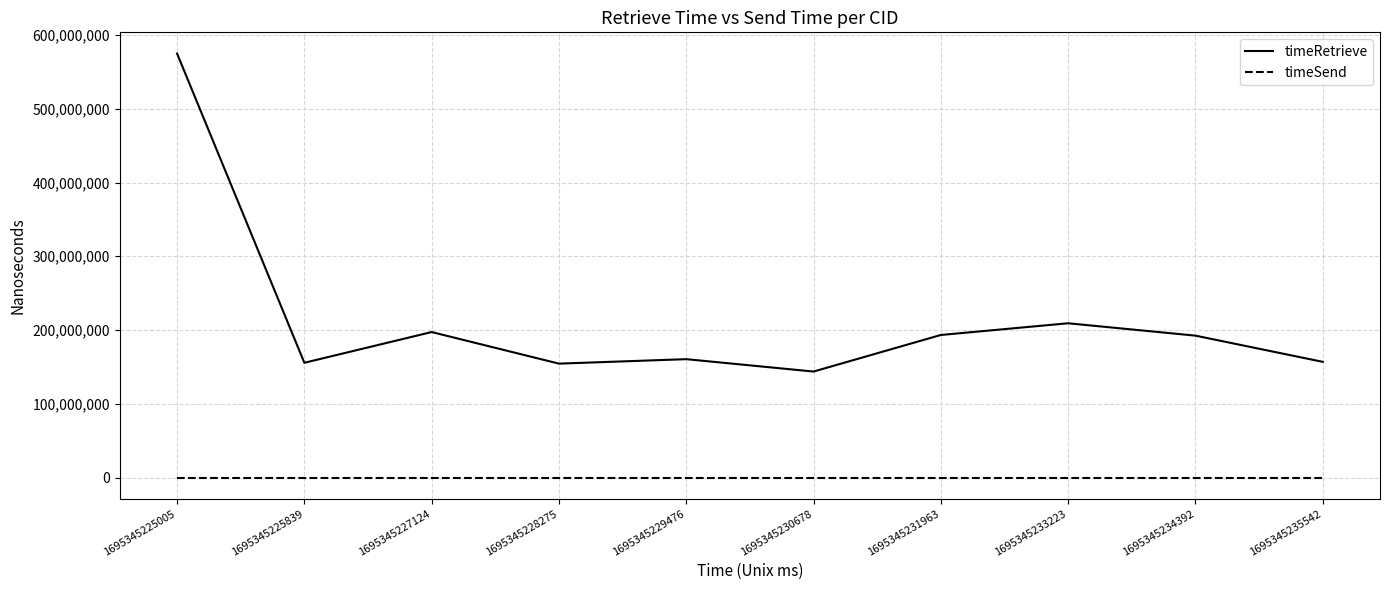

Where is the first local maximum for timeRetrieve?

1695345227124